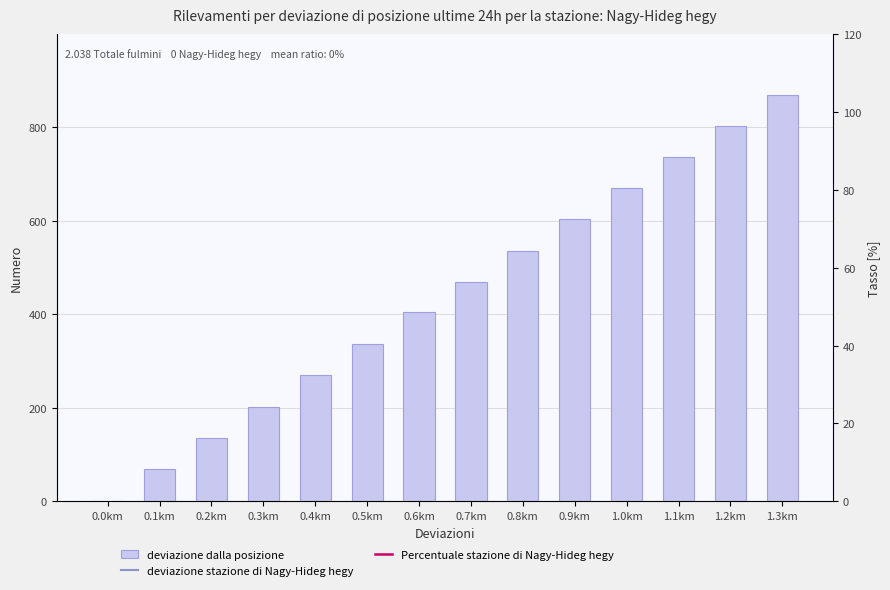

Reading left to right, extract all data points from this chart.

0.0km=0	0.1km=69	0.2km=135	0.3km=202	0.4km=270	0.5km=336	0.6km=404	0.7km=470	0.8km=536	0.9km=603	1.0km=670	1.1km=737	1.2km=803	1.3km=869